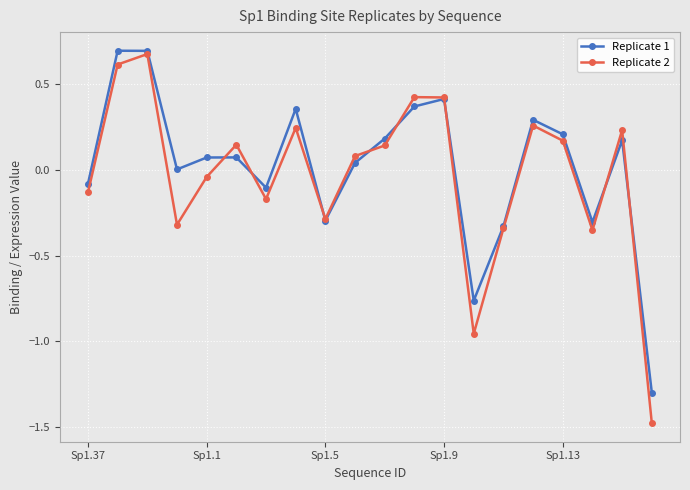

In Replicate 1, how many points are lower than both neighbors (excluding endpoints)?

5